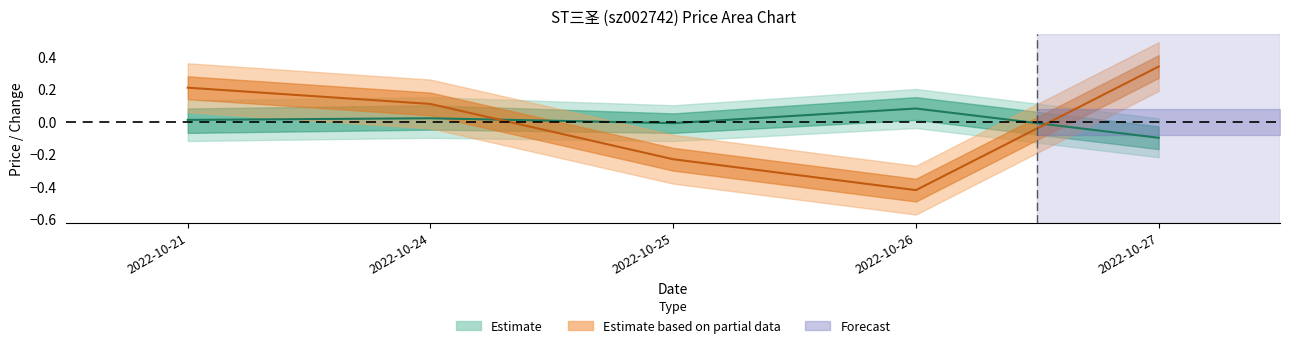

Where do t_change and price first cross each other?

2022-10-24 and 2022-10-25